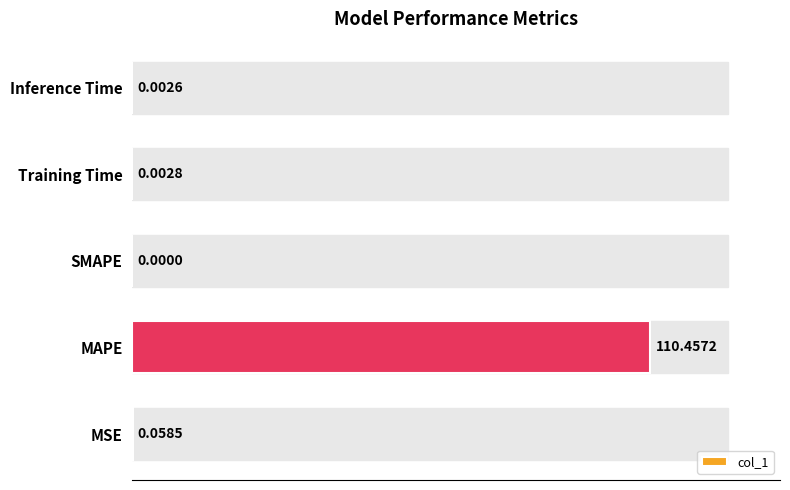

What is the sum of all values?

110.5